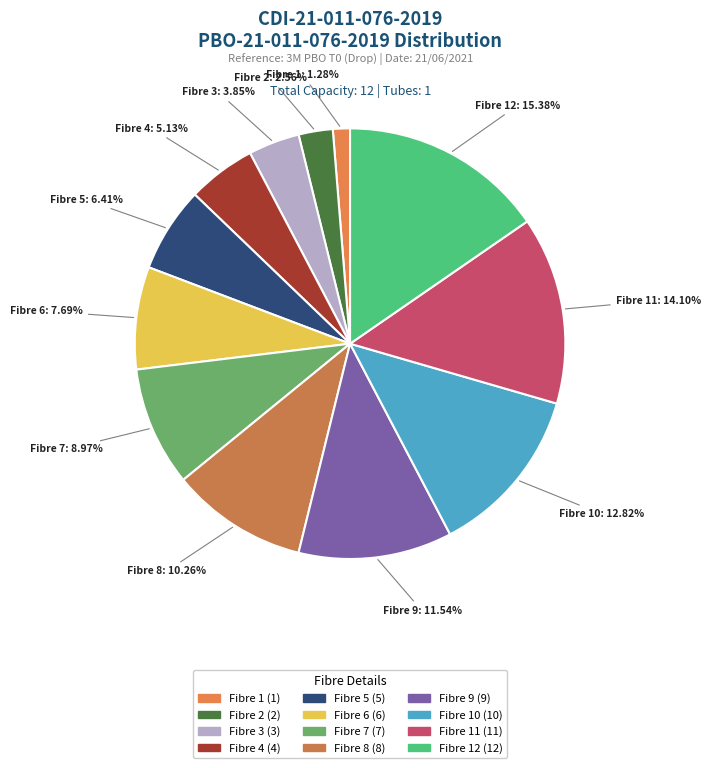

How many segments does this pie chart have?

12